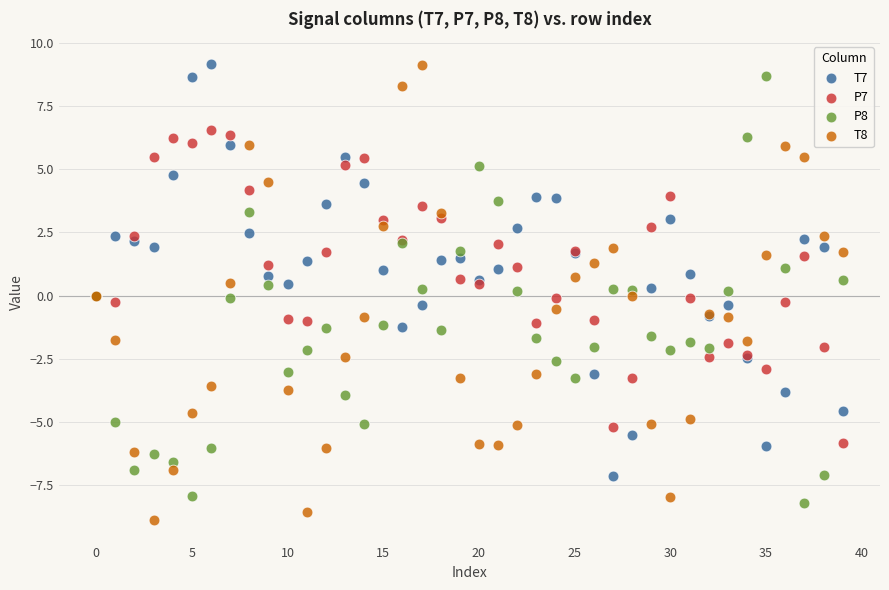

What are all the series names shown in the legend?

T7, P7, P8, T8